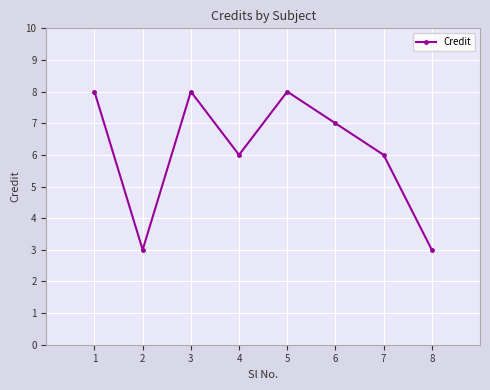

Between 4 and 5, which is larger?

5